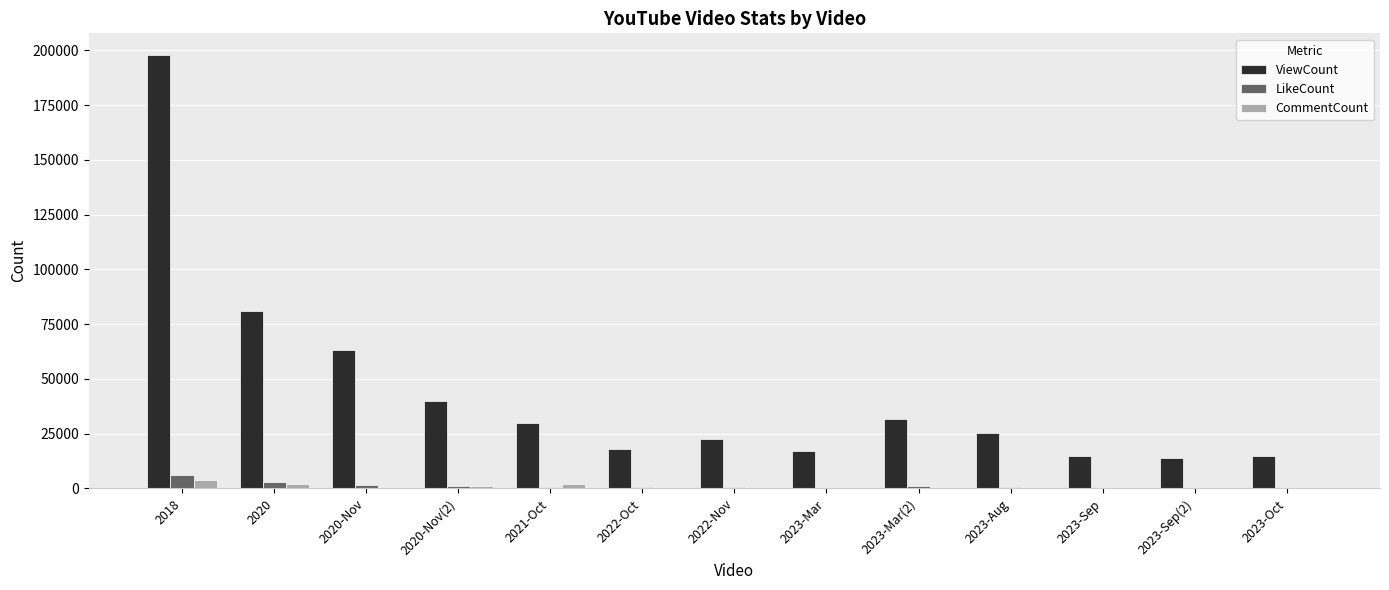

What is the sum of all ViewCount values?

569244